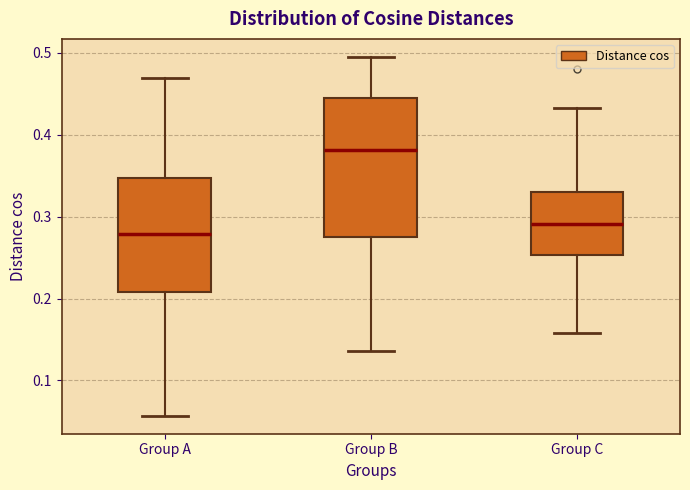

Reading left to right, transcribe this box plot: for each box, give where its median line is, the range the box spans, and where its two whiskers end, as read against the y-axis. The values are not printed on the chart, so give them approximately, as read against the axis.

Group A: median 0.28, box 0.21 to 0.35, whiskers 0.06 to 0.47
Group B: median 0.38, box 0.27 to 0.45, whiskers 0.14 to 0.50
Group C: median 0.29, box 0.25 to 0.33, whiskers 0.16 to 0.43